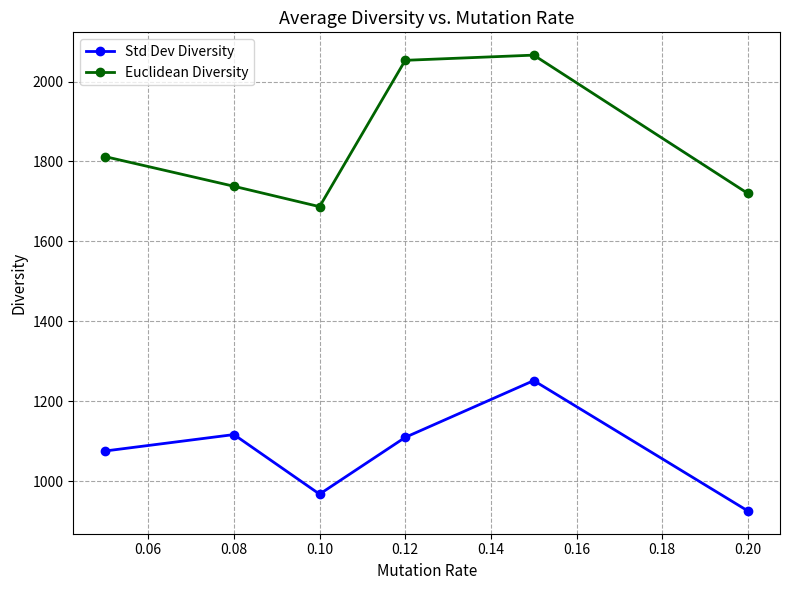

How many lines are shown in the chart?

2